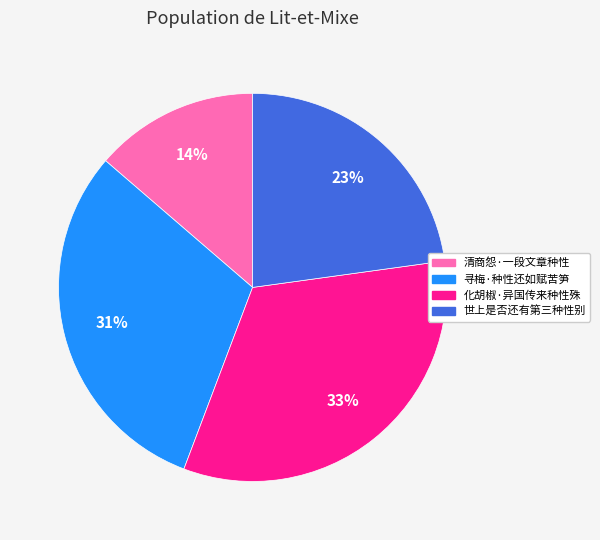

To the nearest percent, what percentage of the pie is 化胡椒·异国传来种性殊?

33%